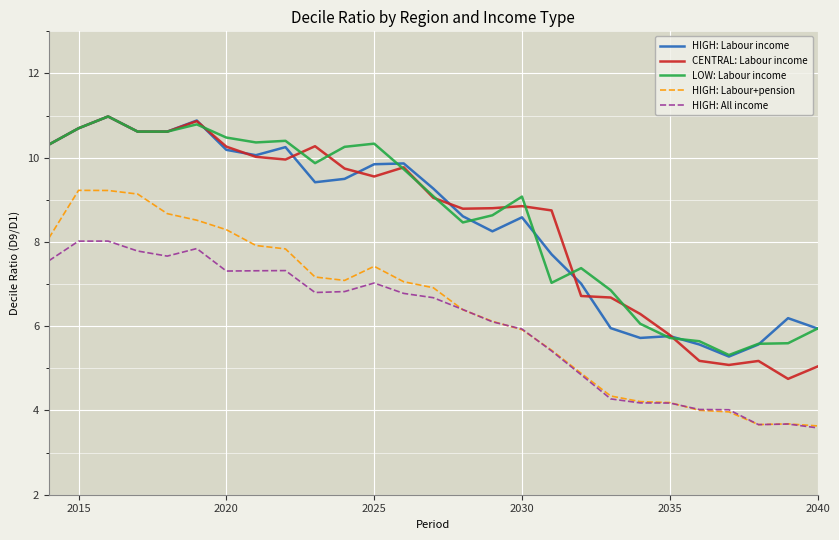

Which series has the largest range (max minus min)?

CENTRAL: Labour income